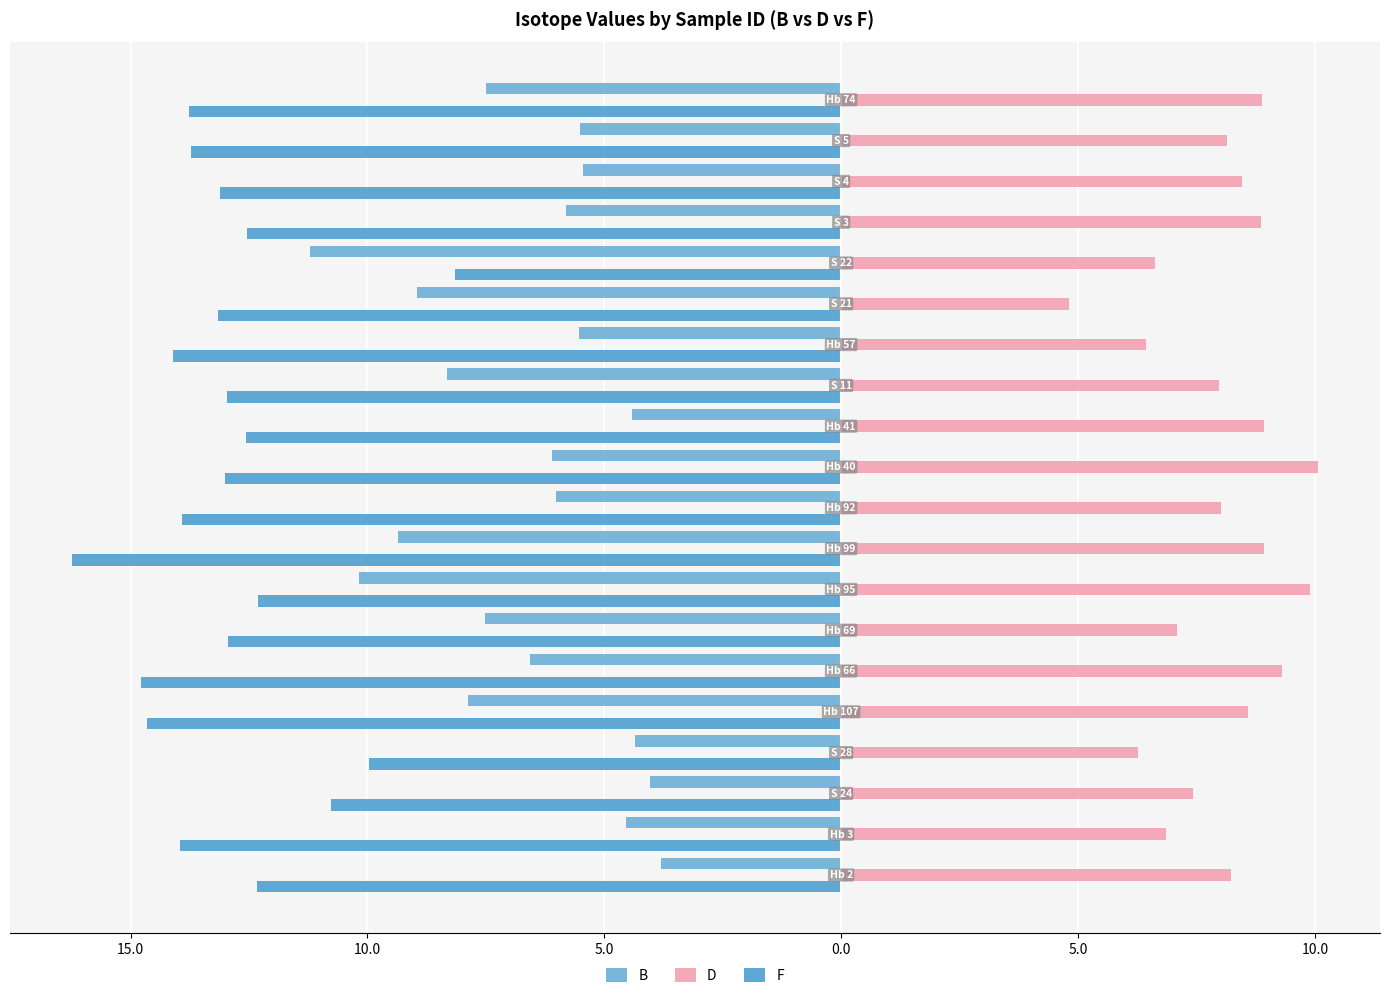

How many bars are there in total?

60